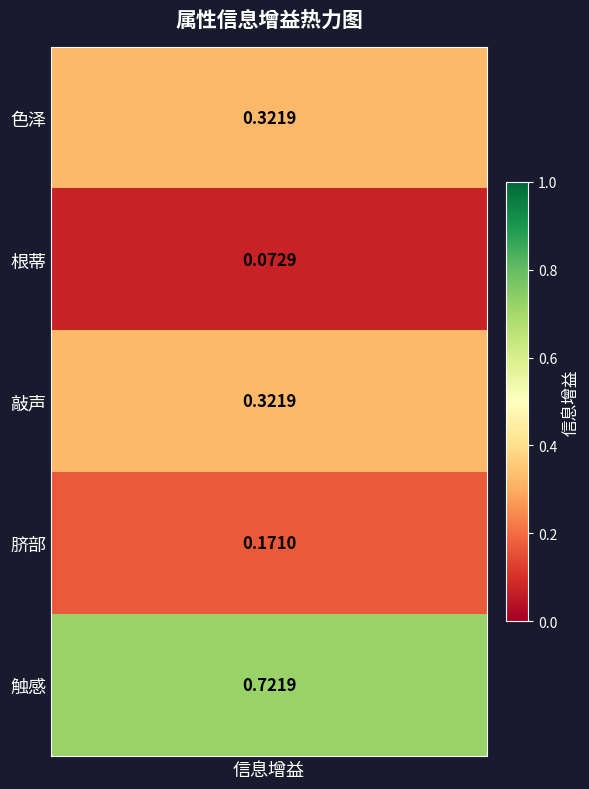

How many values are between 0 and 1?

5